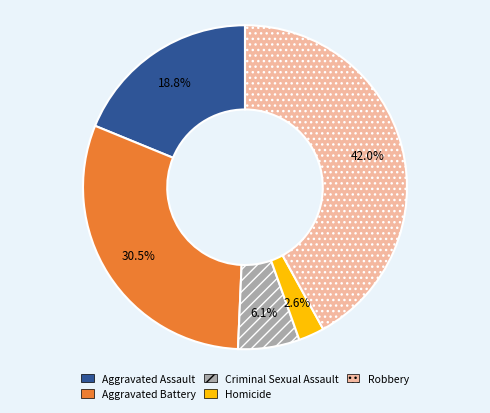

Does Criminal Sexual Assault represent more than half of the total?

No